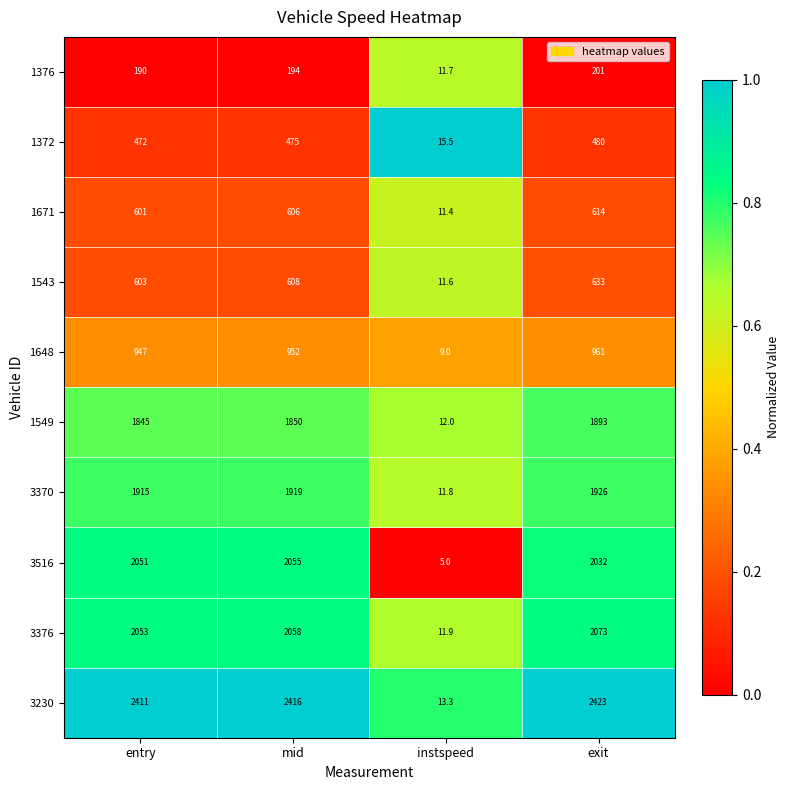

Read the 1543 value at entry.

603.0